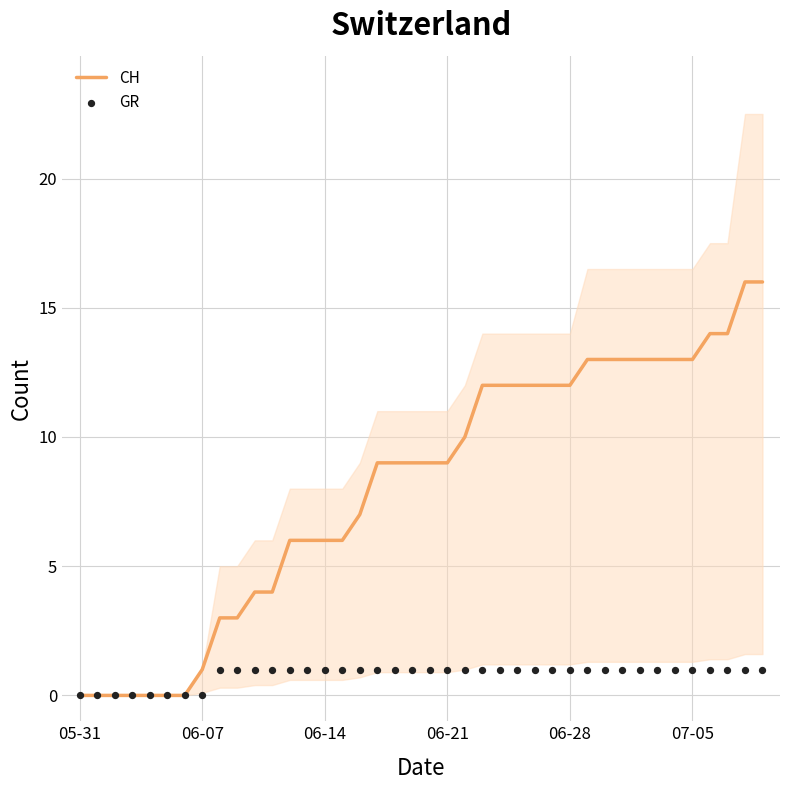

Which series has the largest total across all categories?

CH